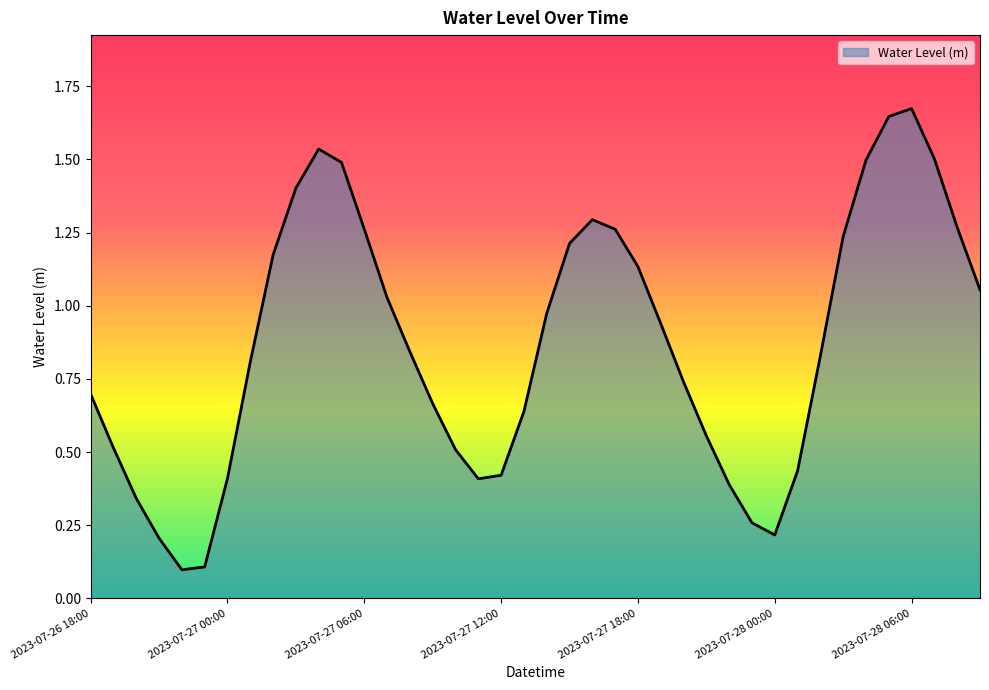

Which label corresponds to the largest value in the chart?

2023-07-28 06:00